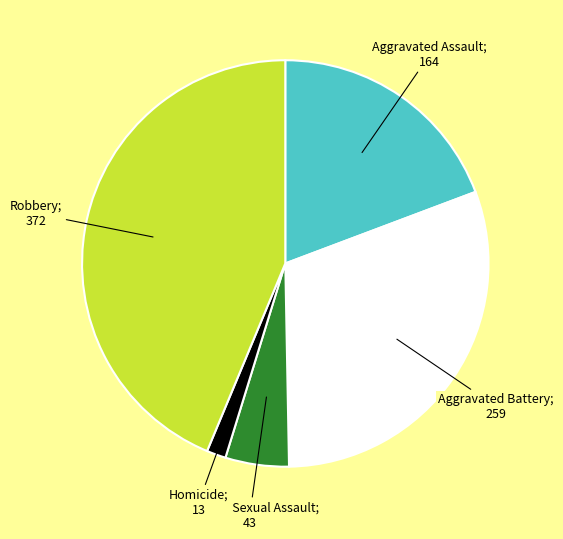

How many segments does this pie chart have?

5